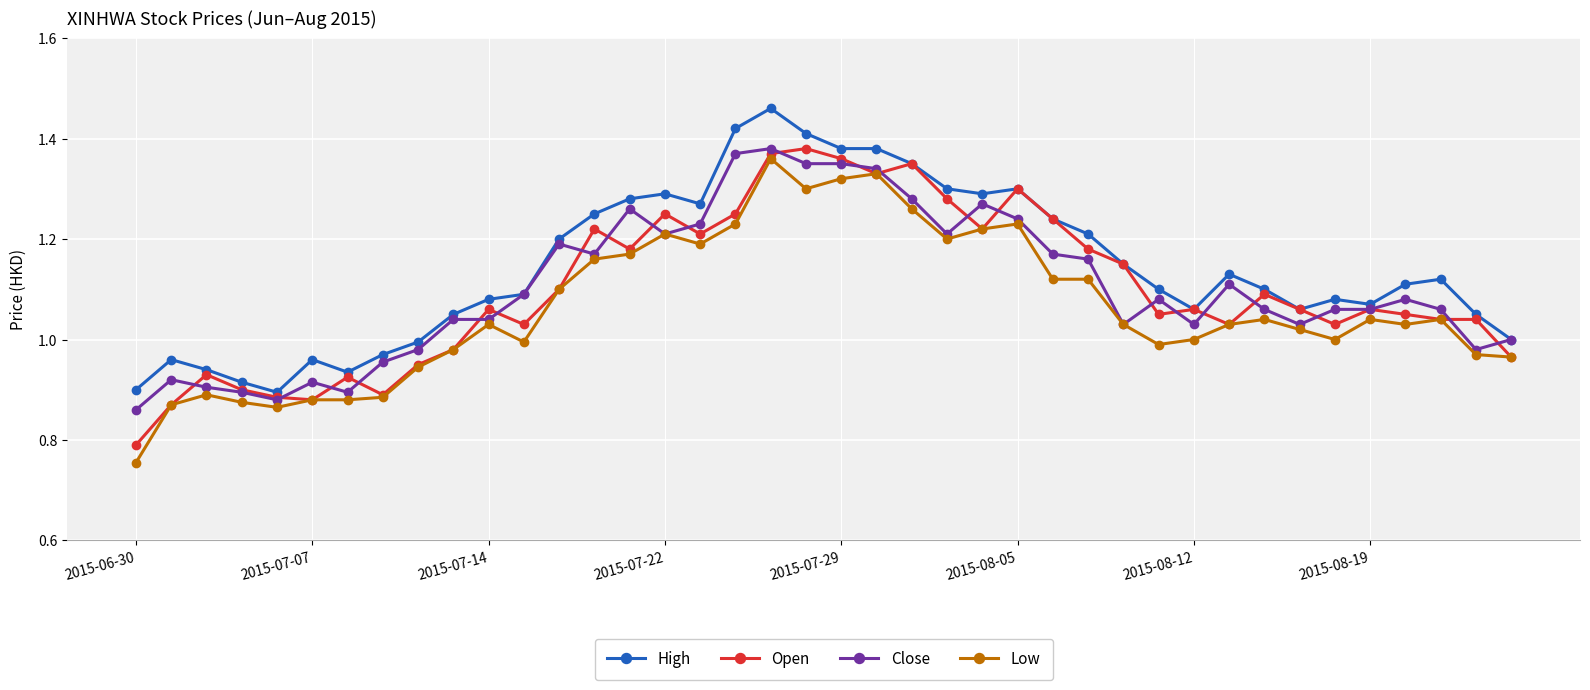

Does the chart display data point markers on the line(s)?

Yes